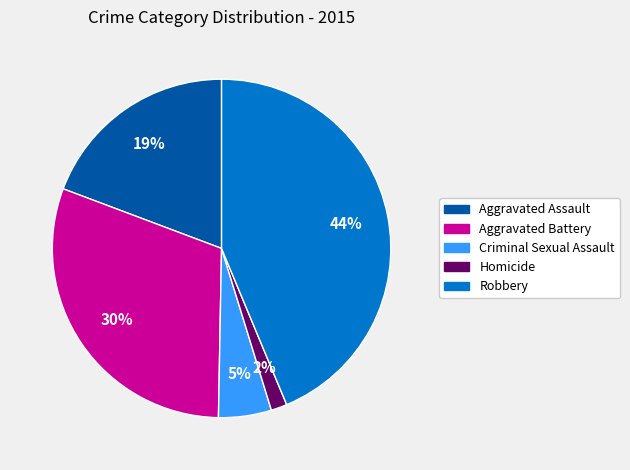

Rank the categories by value from lowest to highest.

Homicide, Criminal Sexual Assault, Aggravated Assault, Aggravated Battery, Robbery